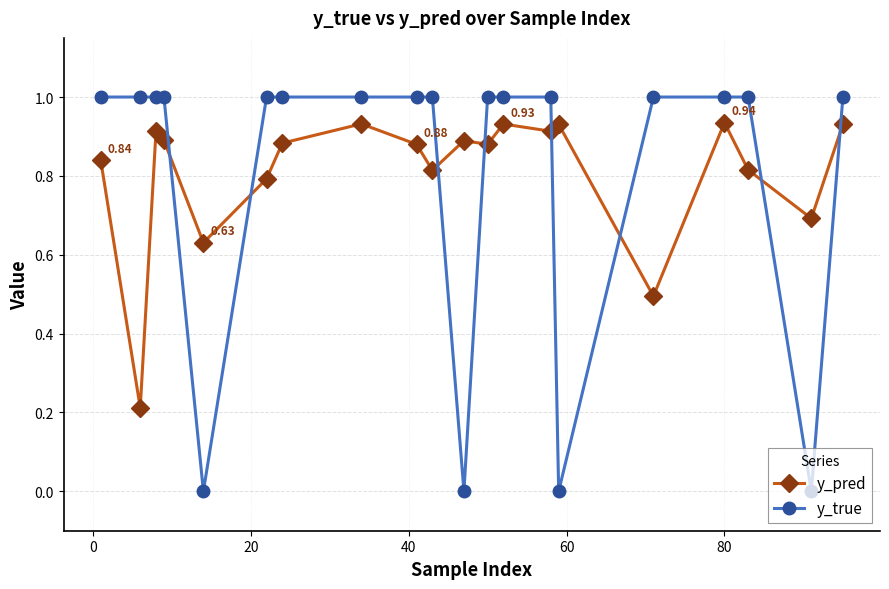

Which series has the widest spread of values?

y_true